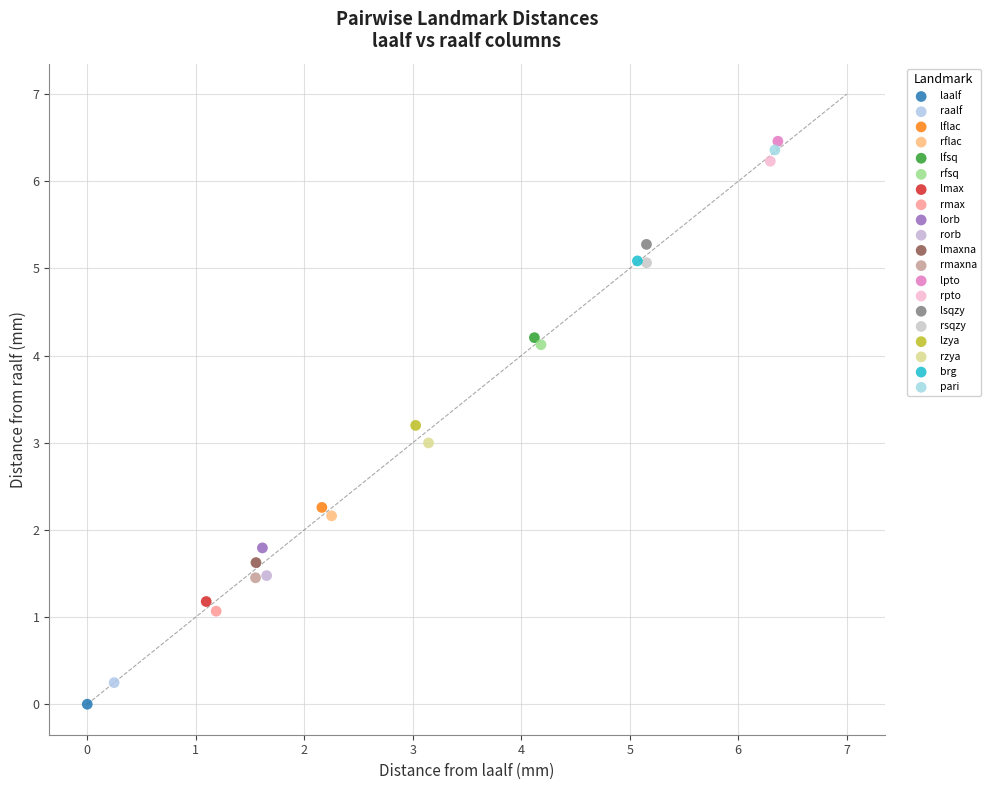

Which series contains the highest Y value?

lpto